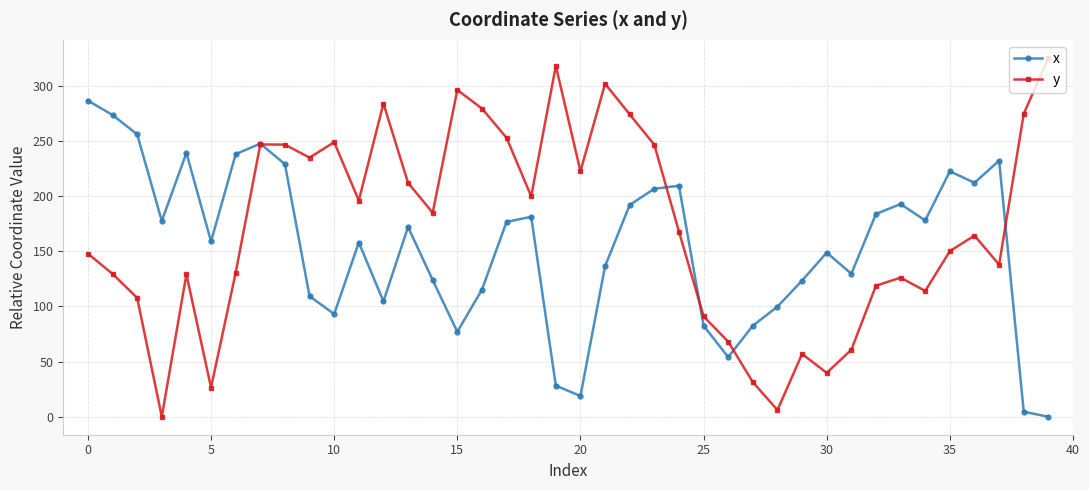

Which series ends up on top after the final intersection of y and x?

y